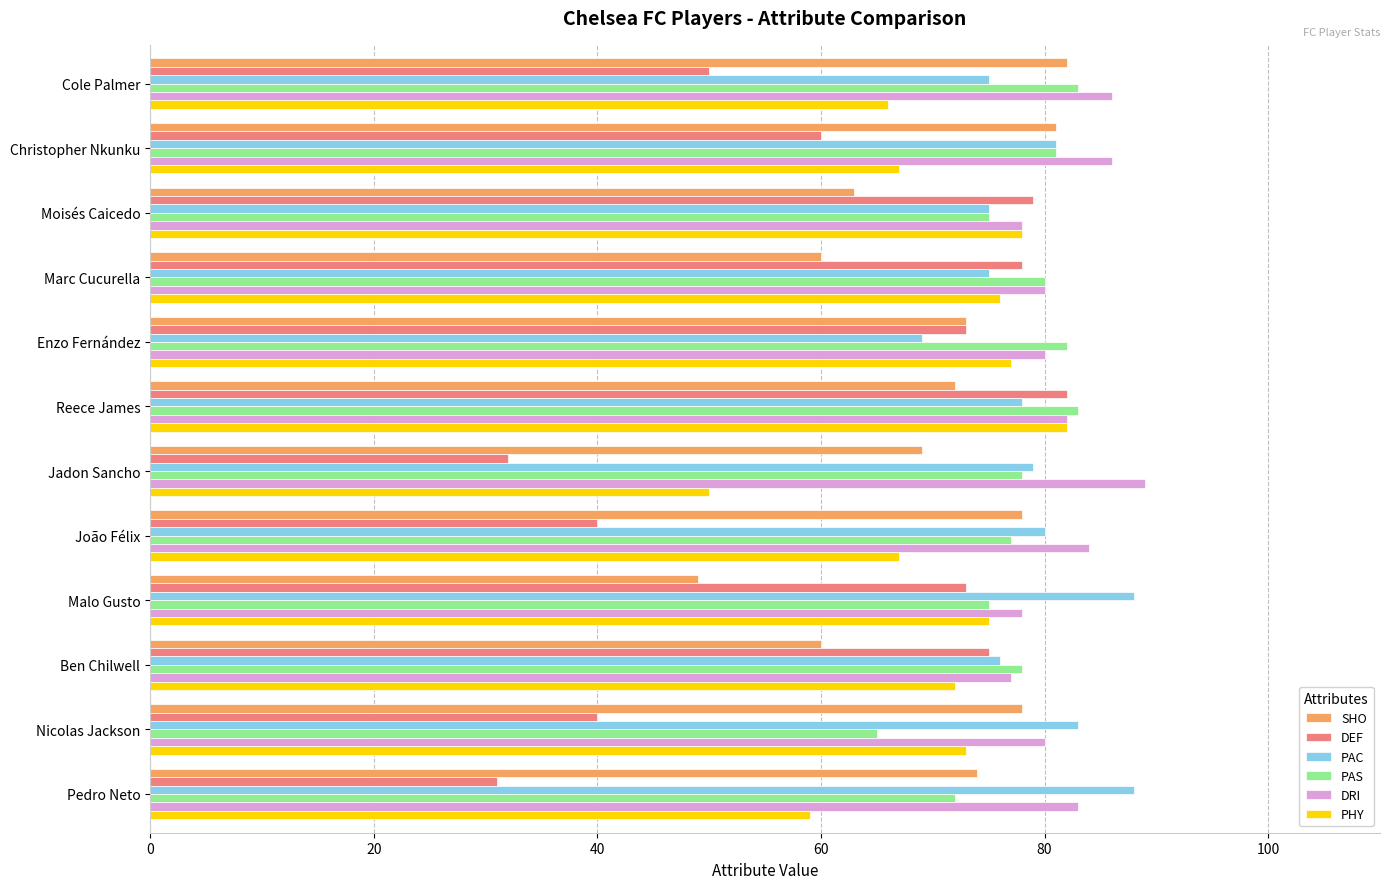

What is the difference between the maximum and second lowest values in the PAC series?

13